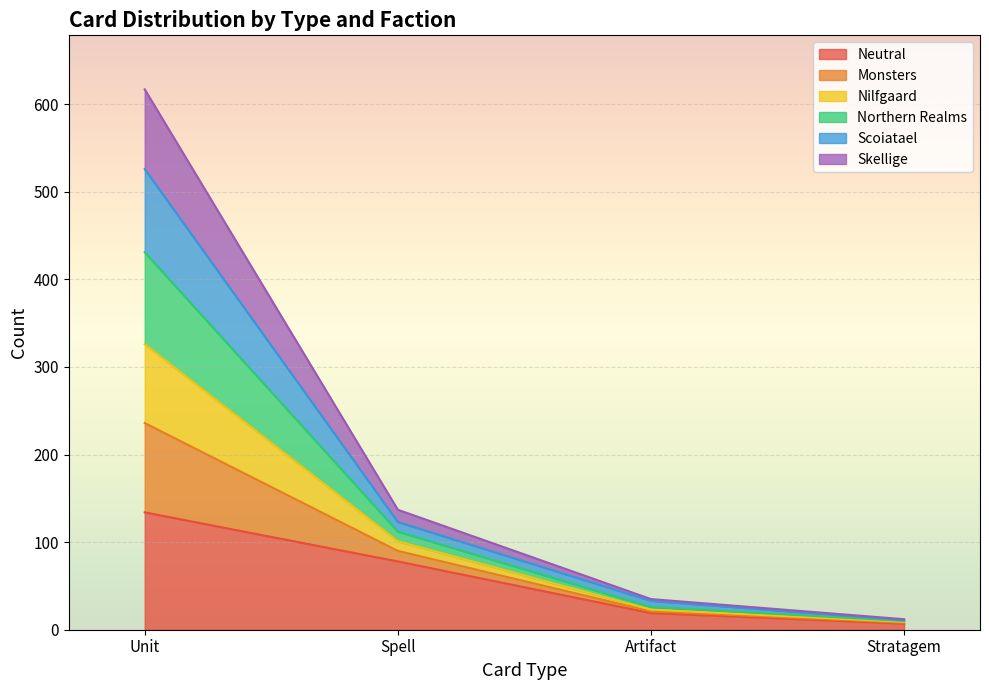

Which category has the highest value across all series?

Unit